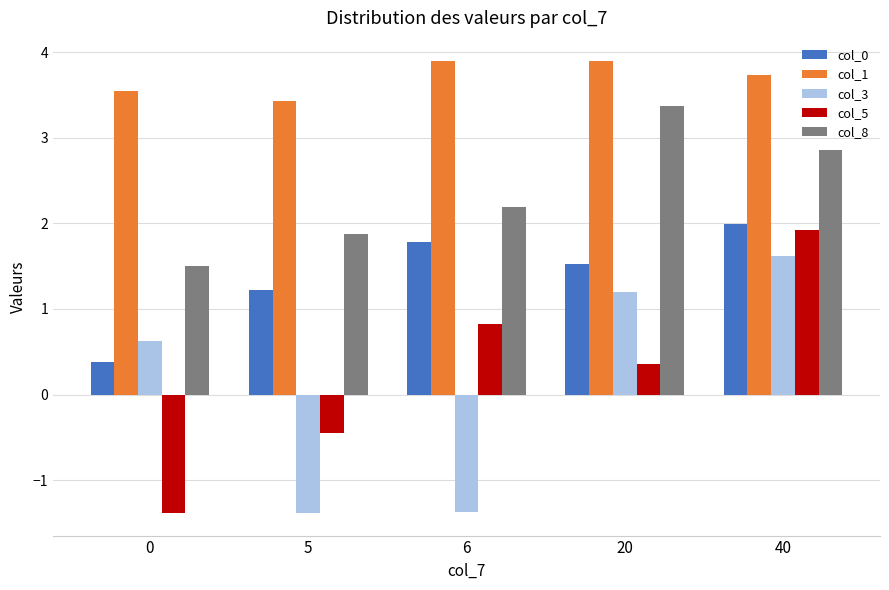

At which category is the sum across all series the highest?

40